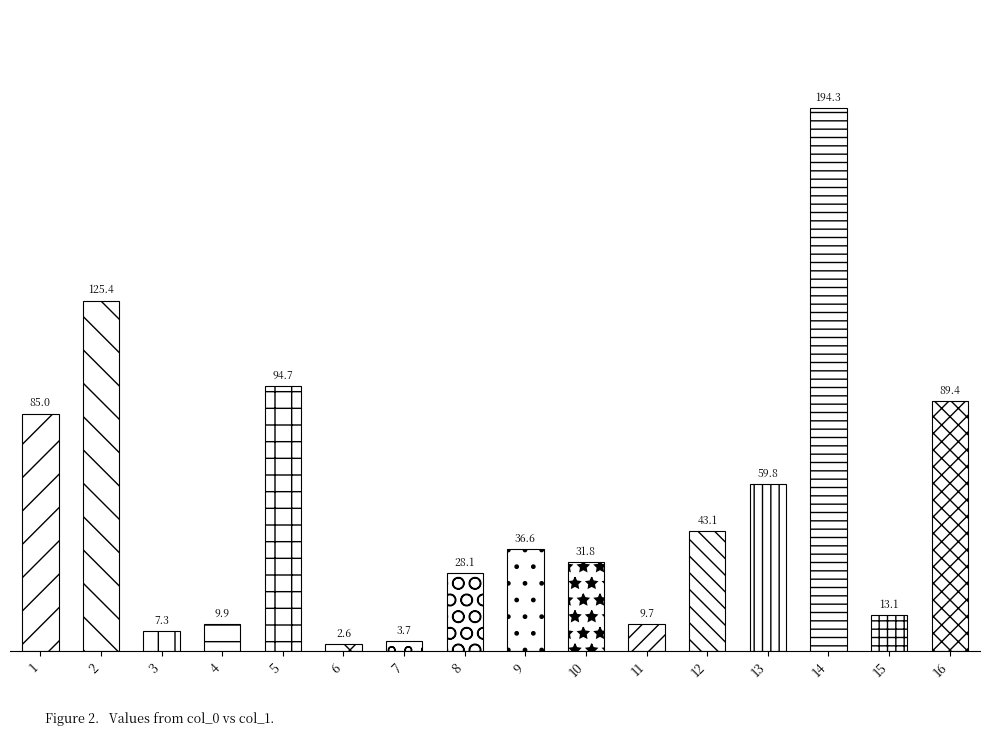

Reading right to left, extract all data points from this chart.

89.4	13.1	194.3	59.8	43.1	9.7	31.8	36.6	28.1	3.7	2.6	94.7	9.9	7.3	125.4	85.0